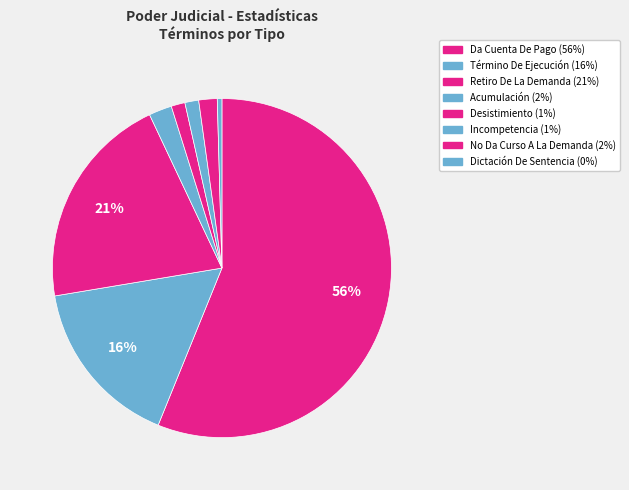

What percentage do Retiro De La Demanda and No Da Curso A La Demanda together represent?

22.4%